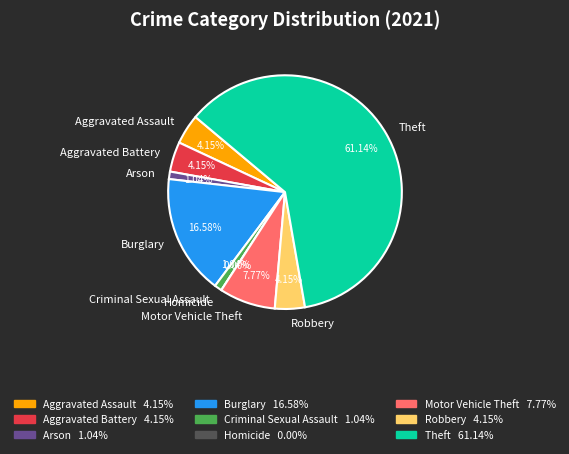

What is the ratio of the value at Burglary to the value at Arson?

16.0